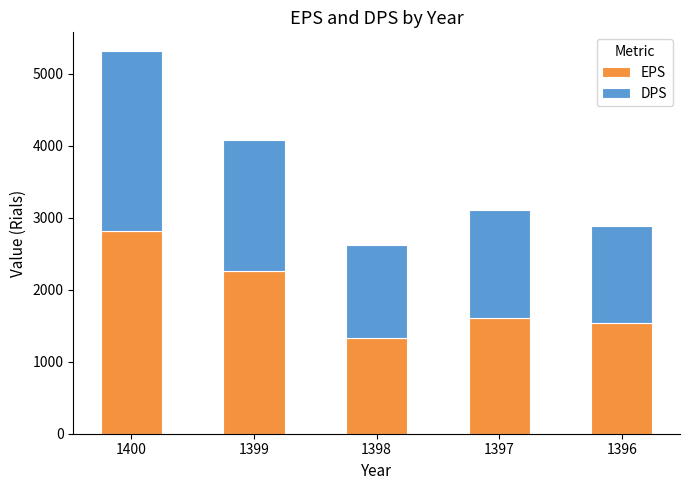

Reading left to right, transcribe the values for EPS.

2808	2264	1336	1605	1536